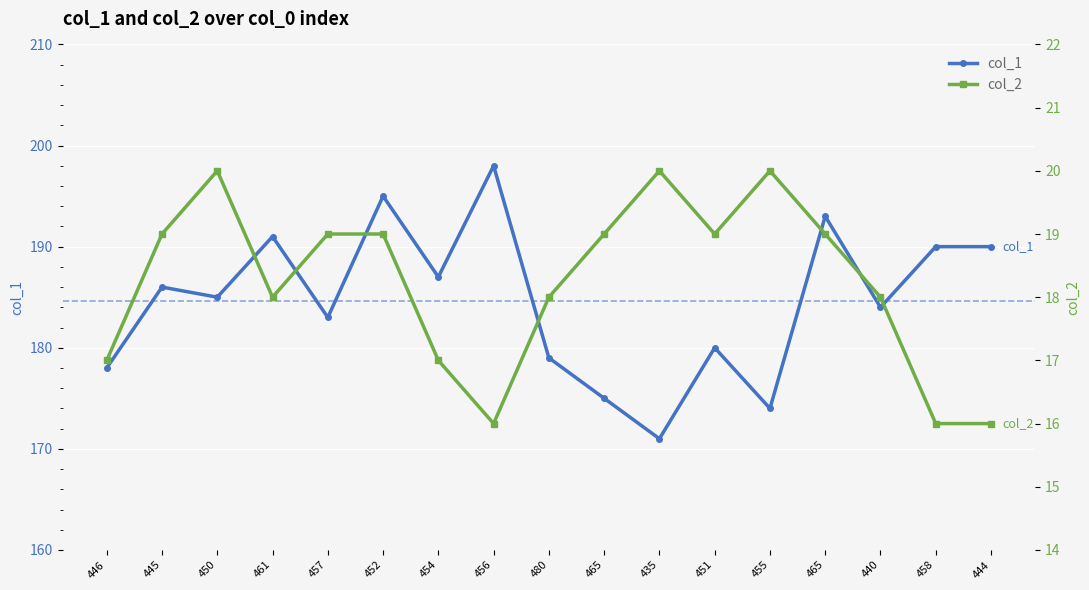

What value does the col_1 series have at 457, to the nearest 10?

180